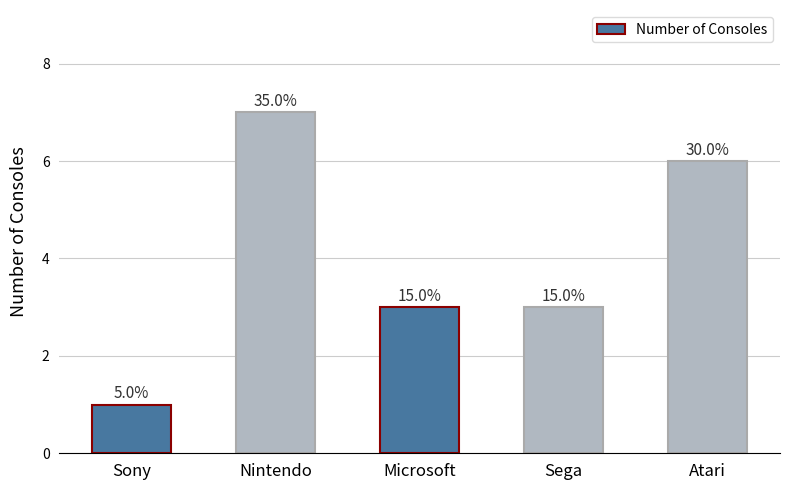

Reading left to right, list all the values displayed in this chart.

1	7	3	3	6